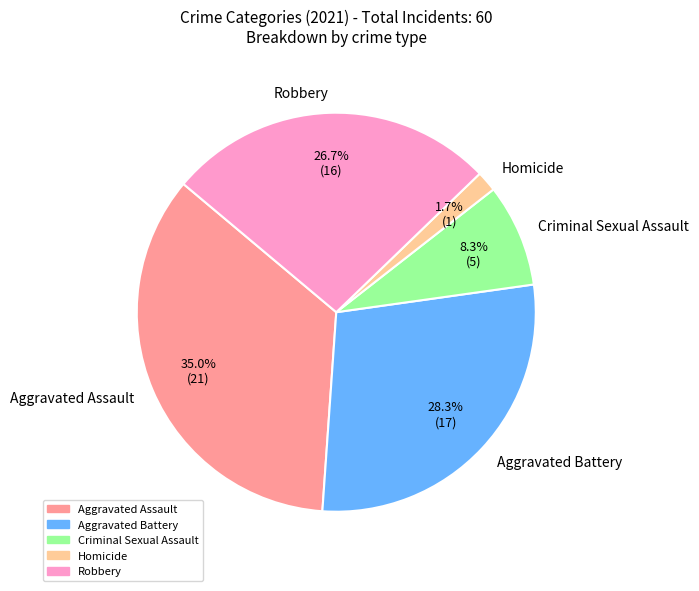

What percentage is NOT represented by Homicide?

98.3%